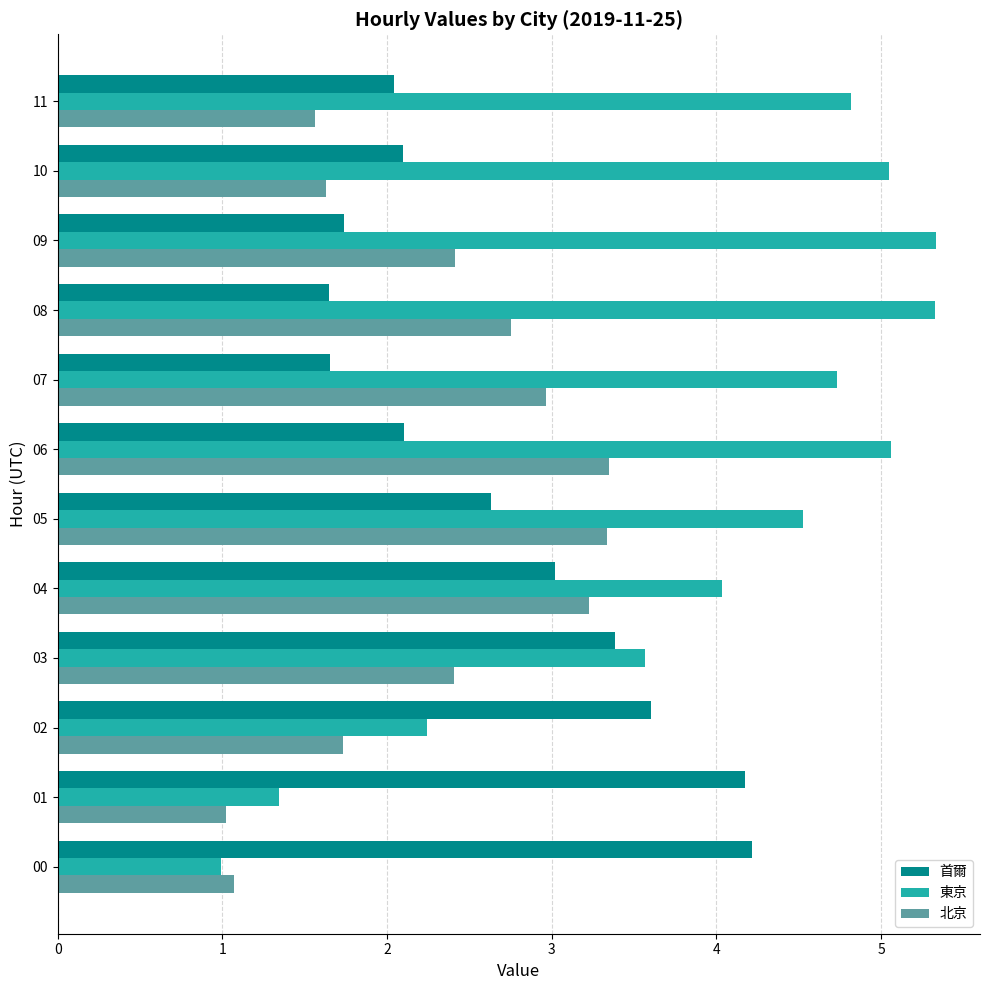

List the series in order of their peak value, lowest first.

北京, 首爾, 東京